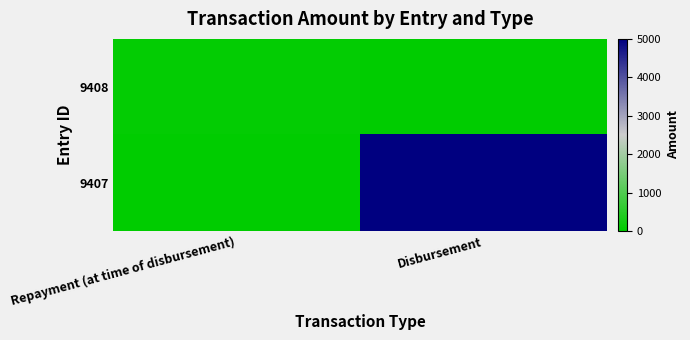

Reading left to right, list all the values displayed in this chart.

9408: Repayment (at time of disbursement)=50	Disbursement=0
9407: Repayment (at time of disbursement)=0	Disbursement=5000